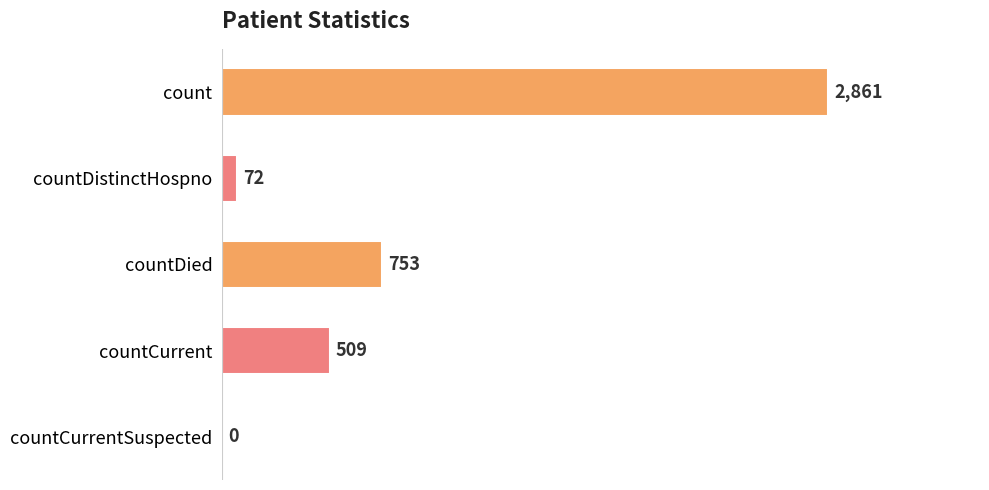

True or false: the data shows 509 at countCurrent.

True